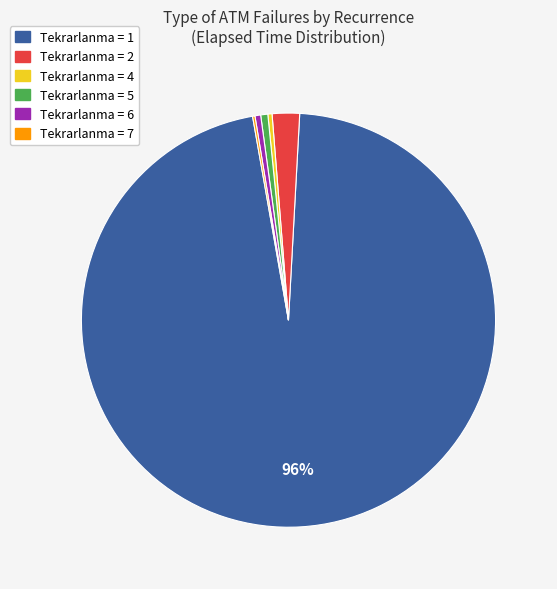

To the nearest percent, what is the average slice percentage?

17%